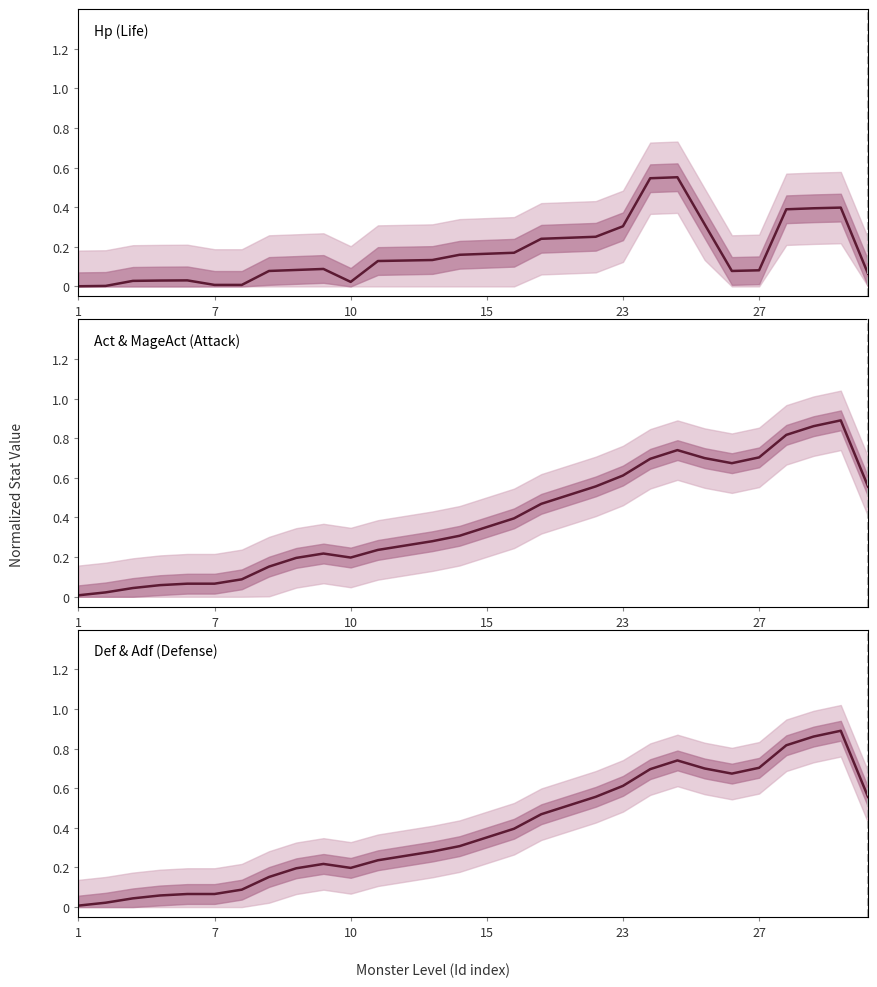

How many lines are shown in the chart?

3